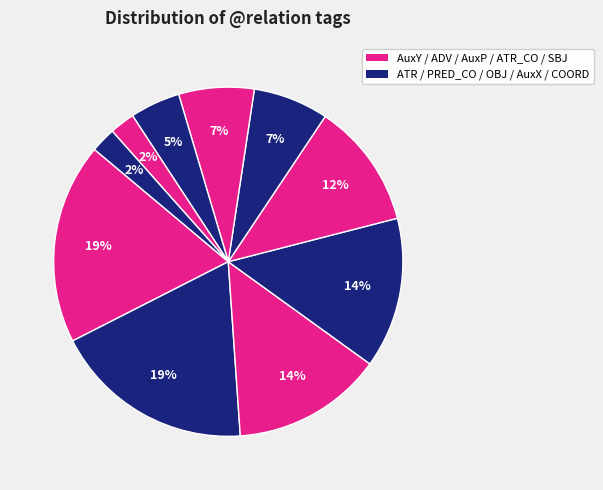

Count the number of slices in the pie.

10